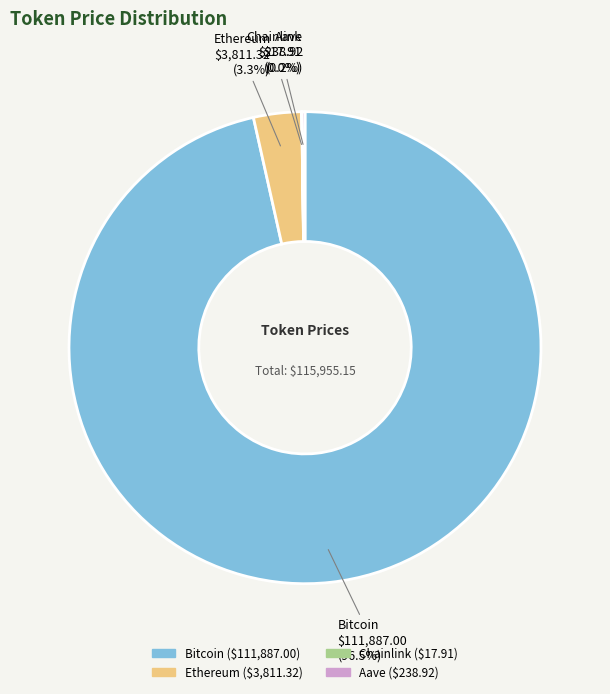

Does Bitcoin represent more than half of the total?

Yes